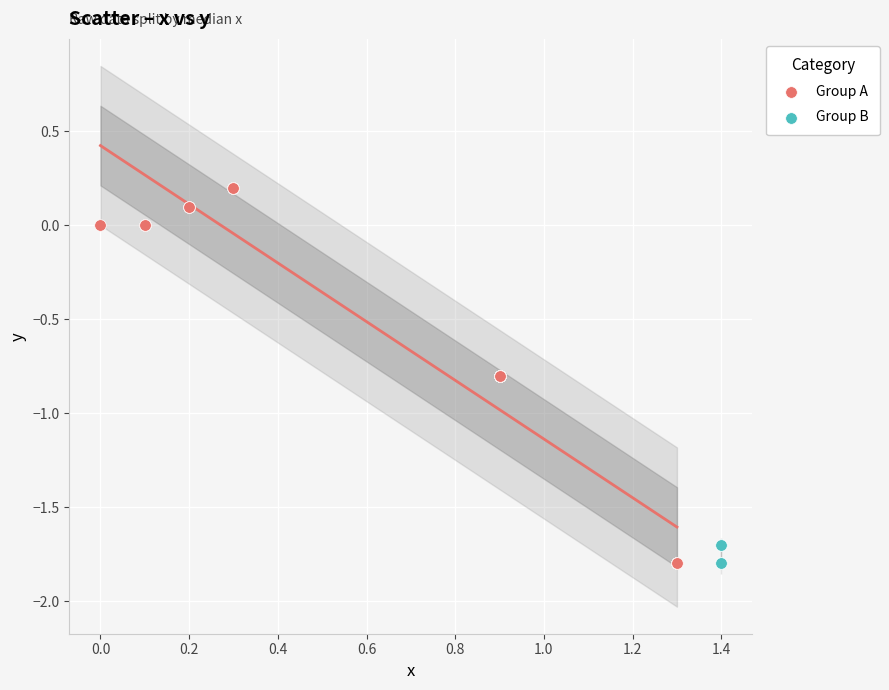

Which series reaches the maximum Y coordinate?

Group A